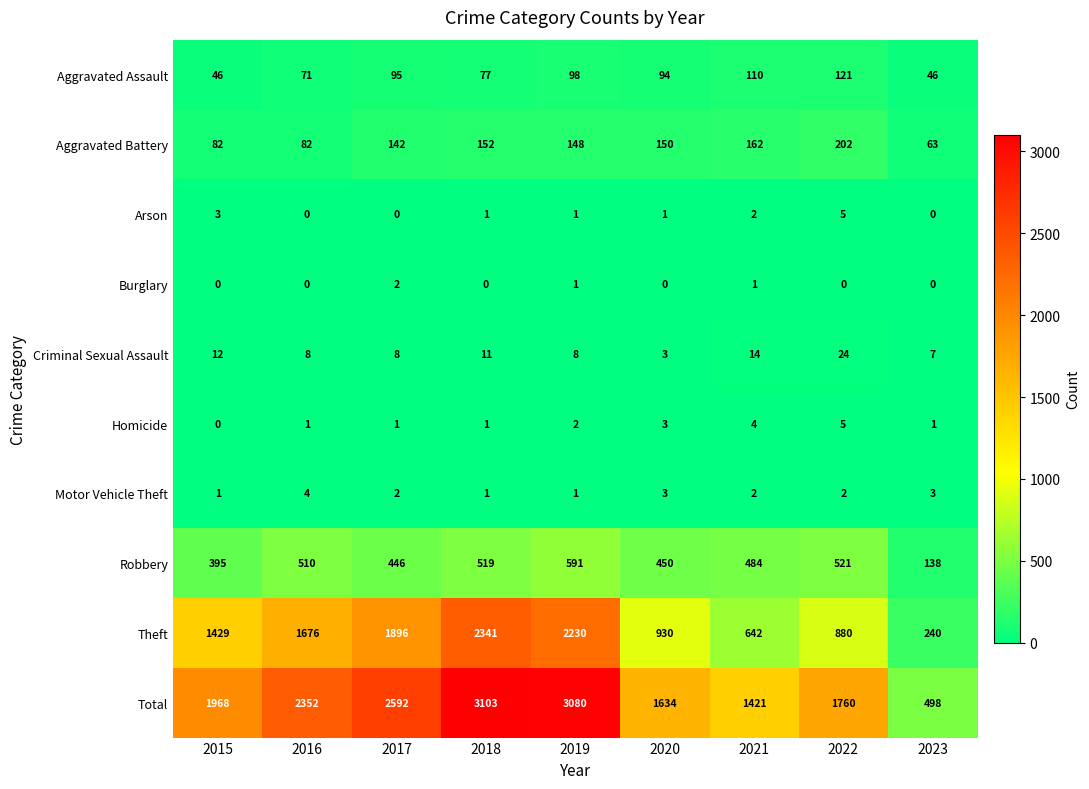

At which category is the sum across all series the highest?

2018